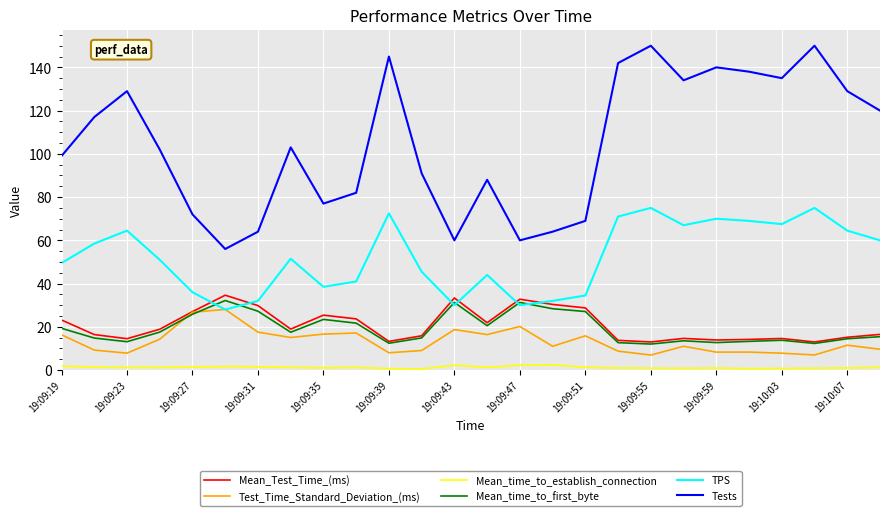

True or false: Mean_time_to_establish_connection and TPS intersect in this chart.

False